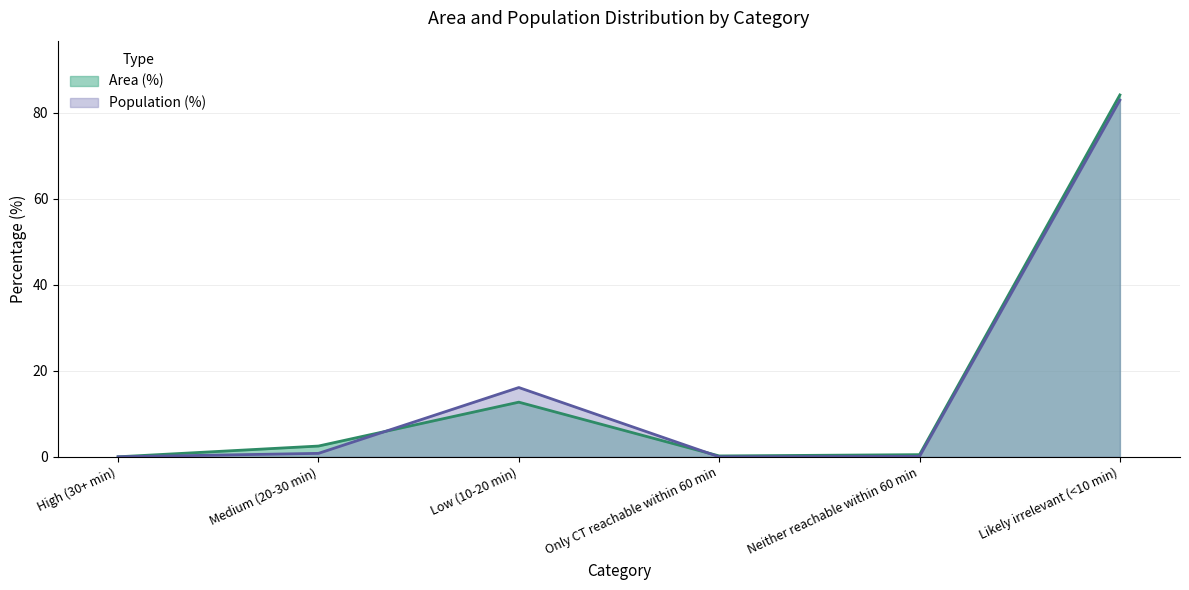

At which category is the sum across all series the highest?

Likely irrelevant (<10 min)